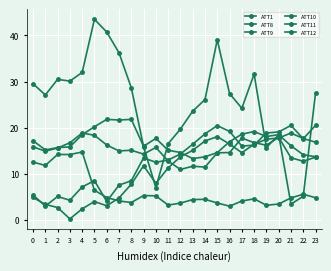

Where do ATT12 and ATT10 first cross each other?

0 and 1